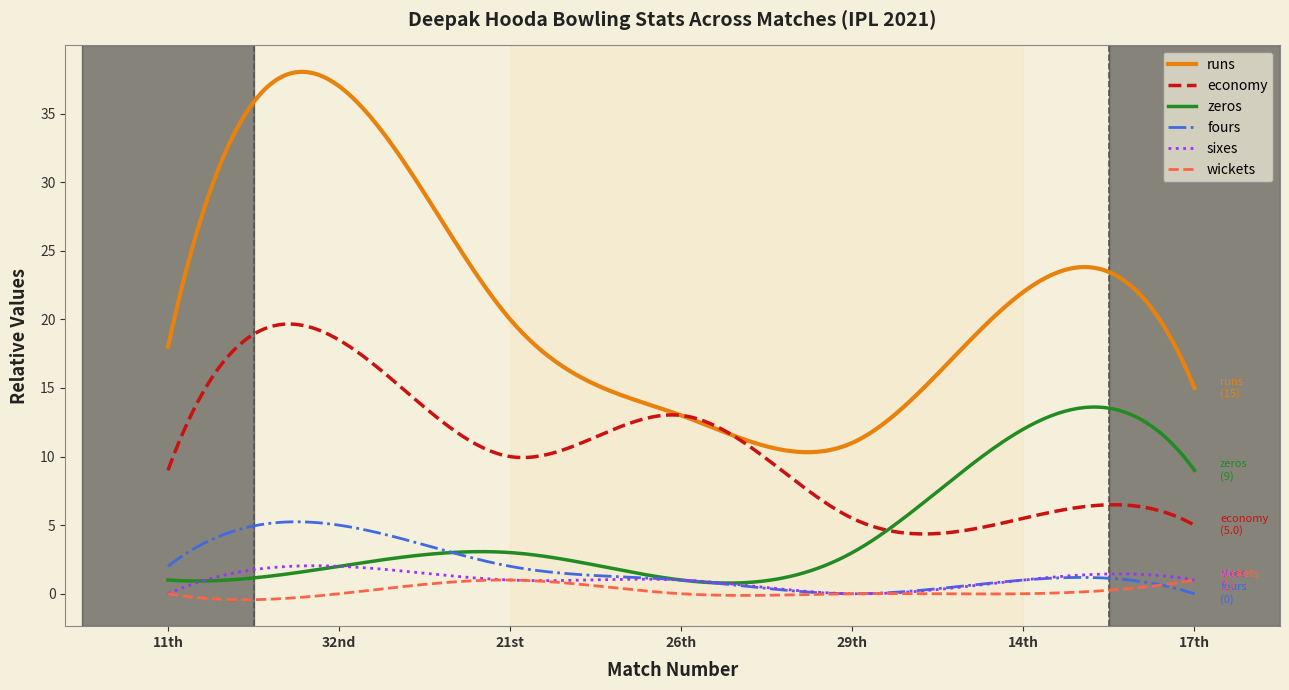

What is the minimum value for runs?

10.3